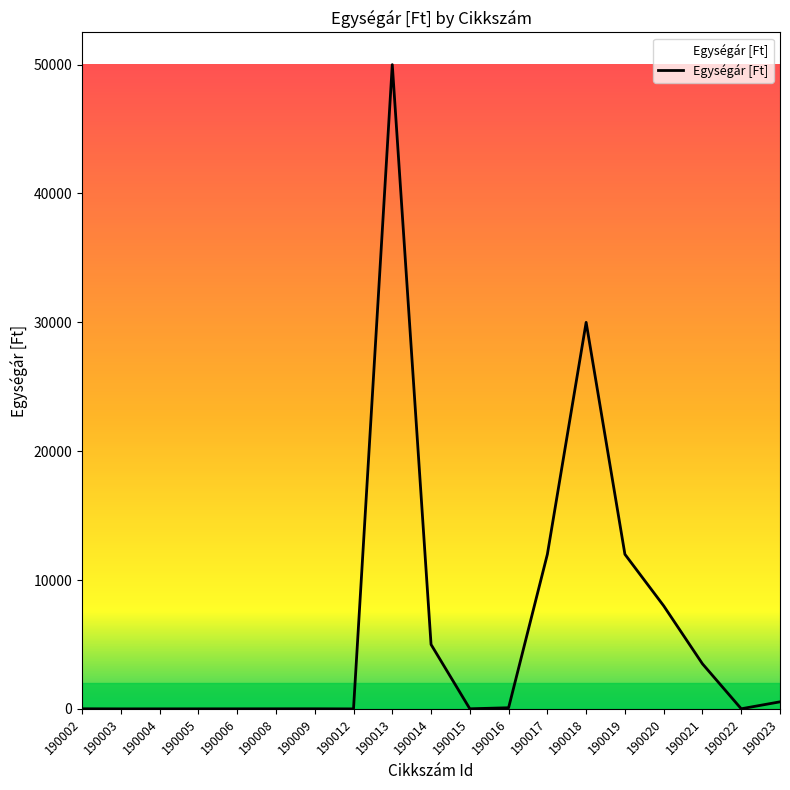

Which has a higher value, 190017 or 190021?

190017